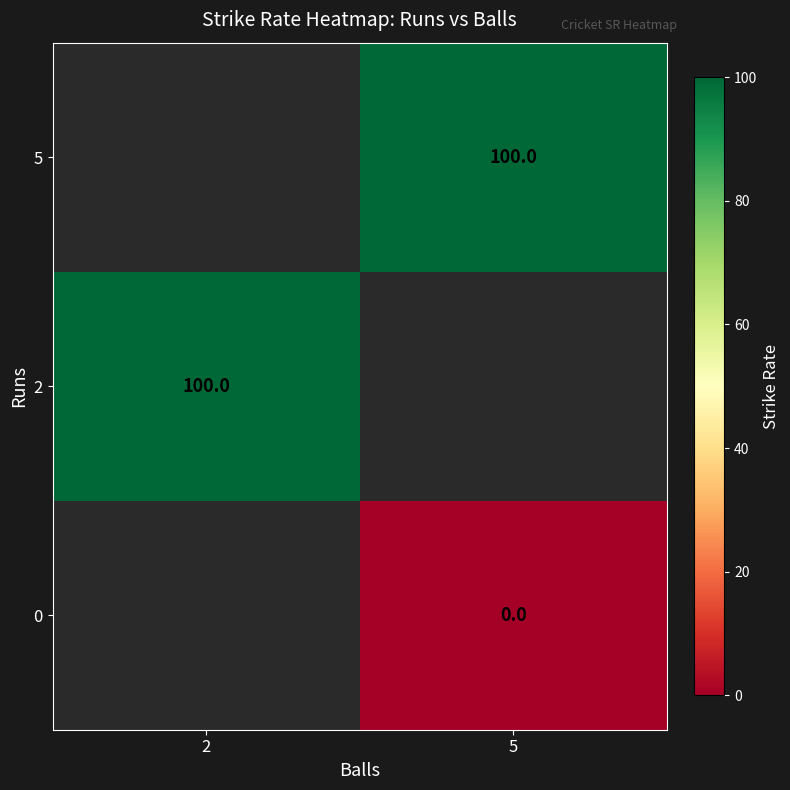

Is it true that row_0 equals nan at 5?

False